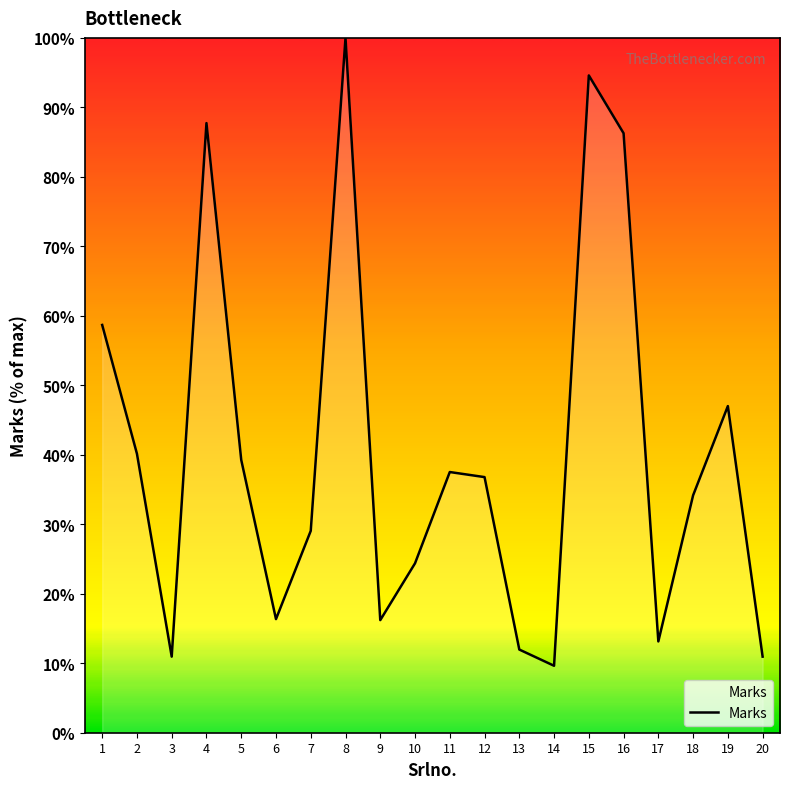

What is the difference between the maximum and minimum values?

90.4